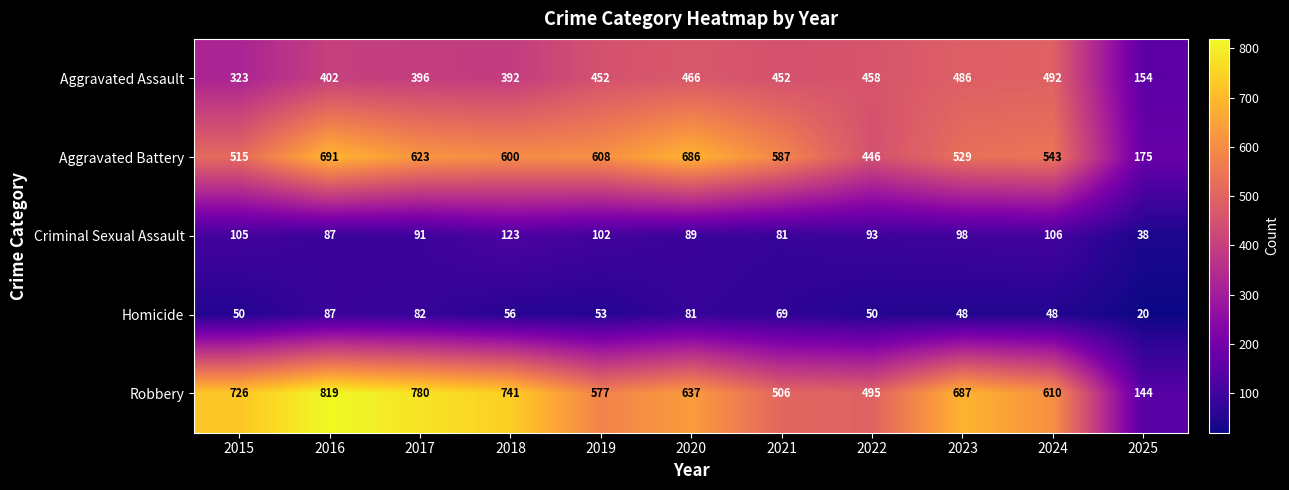

Is it true that Robbery equals 1013 at 2018?

False